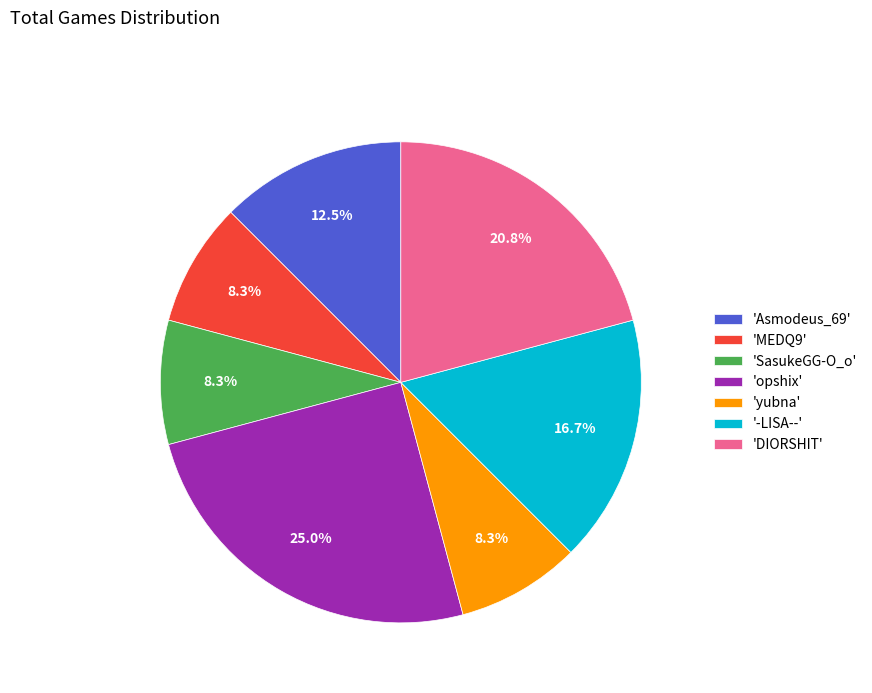

What is the total percentage of '-LISA--' and 'DIORSHIT'?

37.5%